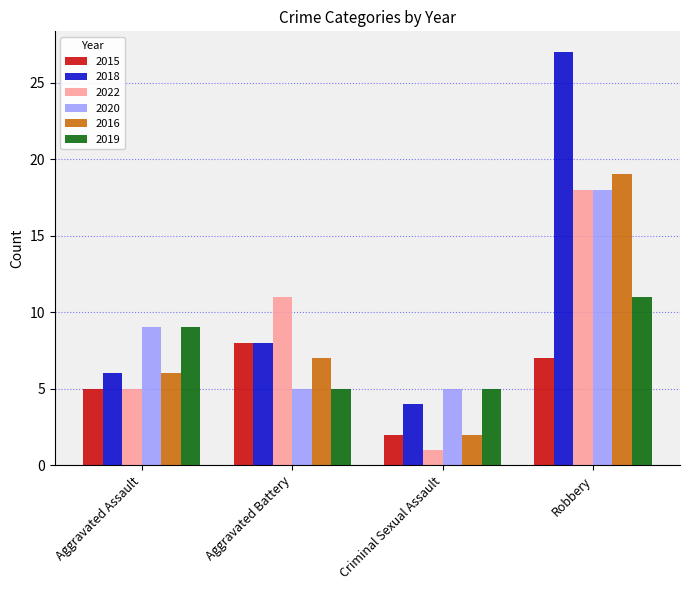

Which series has the largest range (max minus min)?

2018